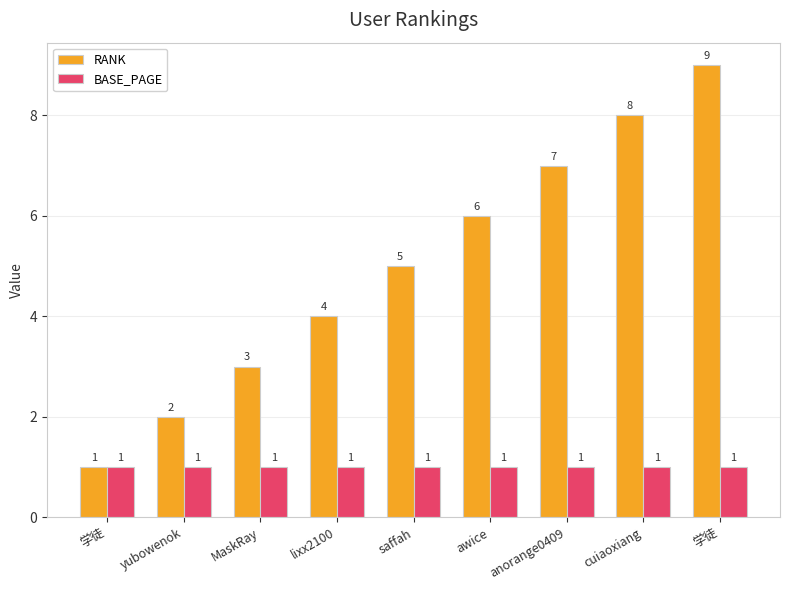

Reading right to left, extract all data points from this chart.

RANK: 学徒=9	cuiaoxiang=8	anorange0409=7	awice=6	saffah=5	lixx2100=4	MaskRay=3	yubowenok=2	学徒=1
BASE_PAGE: 学徒=1	cuiaoxiang=1	anorange0409=1	awice=1	saffah=1	lixx2100=1	MaskRay=1	yubowenok=1	学徒=1